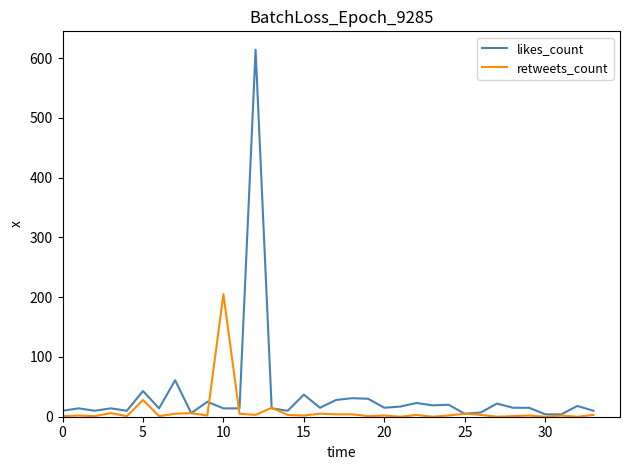

What is the maximum value shown in the chart?

614